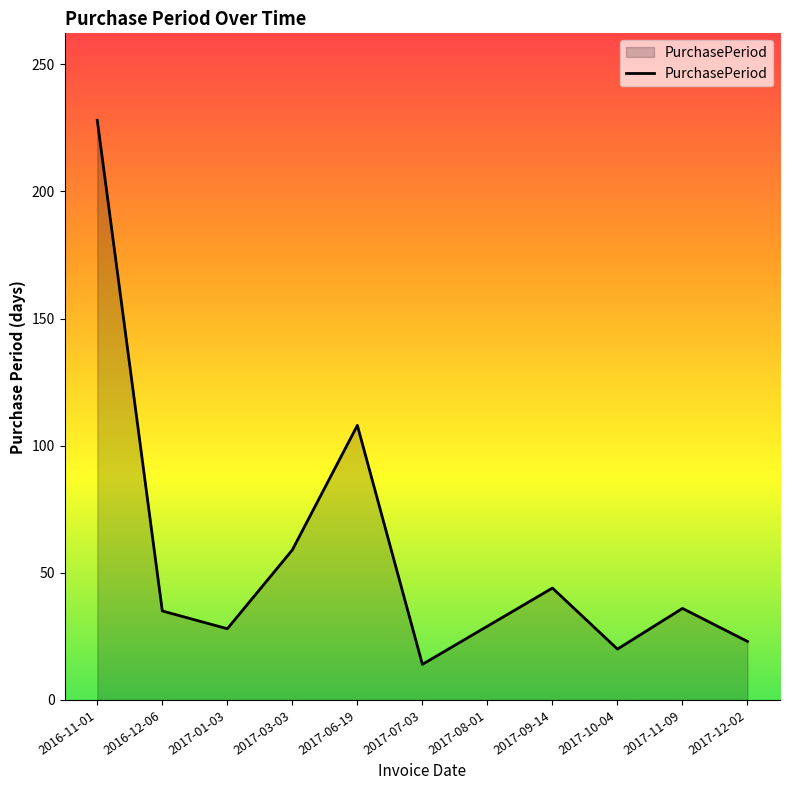

Which has a higher value, 2017-09-14 or 2016-12-06?

2017-09-14